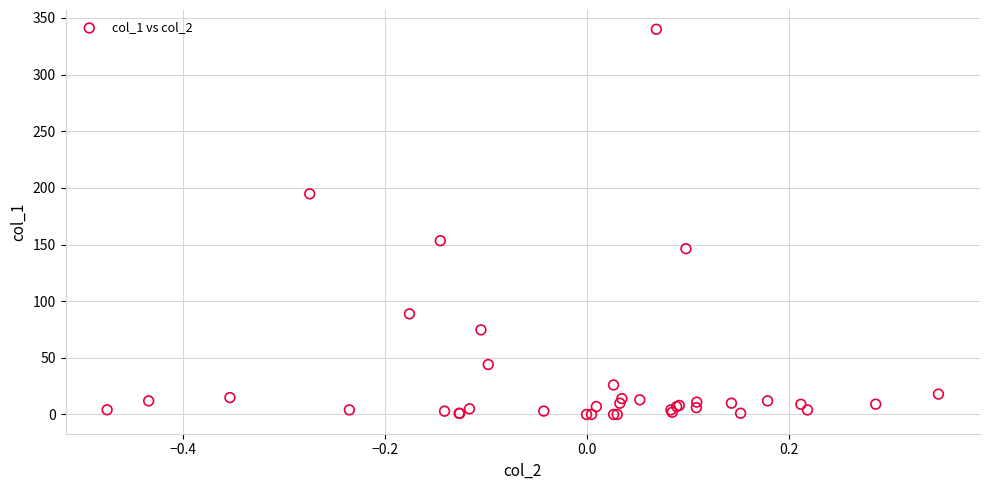

What Y value in the scatter plot is closest to 170?

153.4